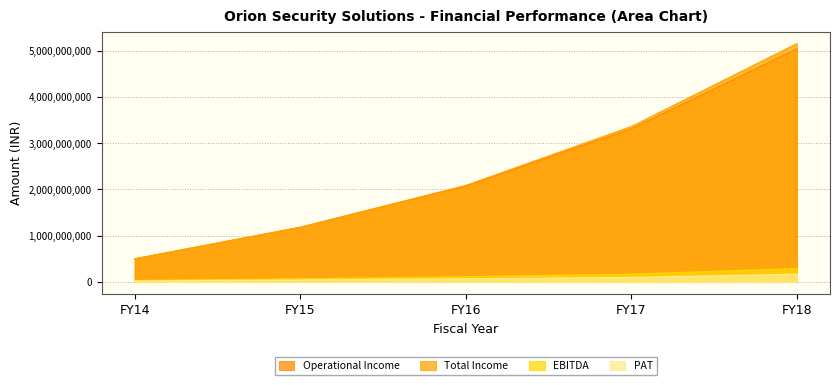

At which category is the sum across all series the highest?

FY18